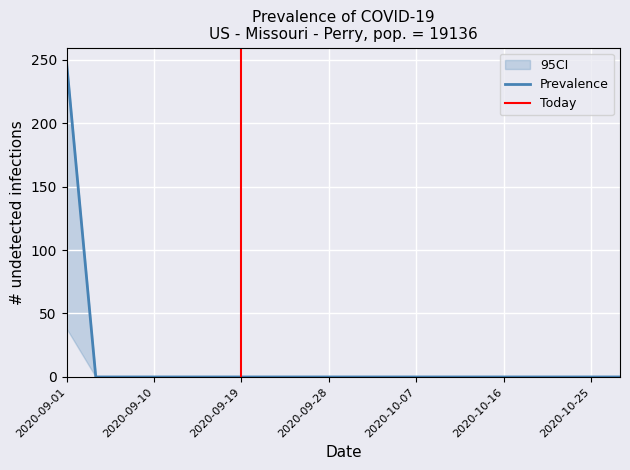

Reading right to left, what are all the values shown in this chart?

col_1: 19=0	18=0	17=0	16=0	15=0	14=0	13=0	12=0	11=0	10=0	9=0	8=0	7=0	6=0	5=0	4=0	3=0	2=0	1=0	0=247
col_2: 19=0	18=0	17=0	16=0	15=0	14=0	13=0	12=0	11=0	10=0	9=0	8=0	7=0	6=0	5=0	4=0	3=0	2=0	1=0	0=38
col_3: 19=0	18=0	17=0	16=0	15=0	14=0	13=0	12=0	11=0	10=0	9=0	8=0	7=0	6=0	5=0	4=0	3=0	2=0	1=0	0=38
col_4: 19=0	18=0	17=0	16=0	15=0	14=0	13=0	12=0	11=0	10=0	9=0	8=0	7=0	6=0	5=0	4=0	3=0	2=0	1=0	0=0